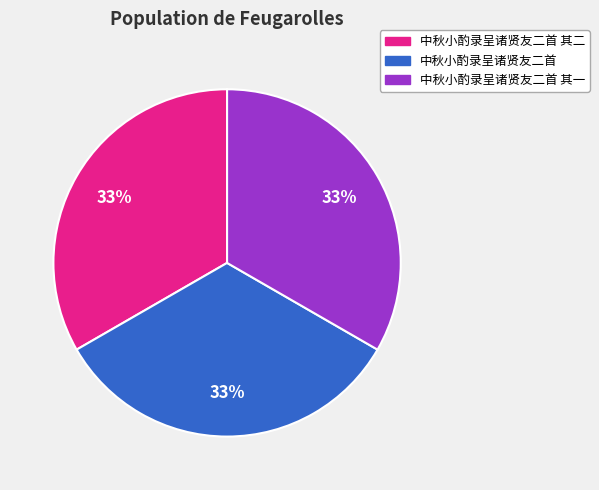

Is there a majority slice in this chart?

No